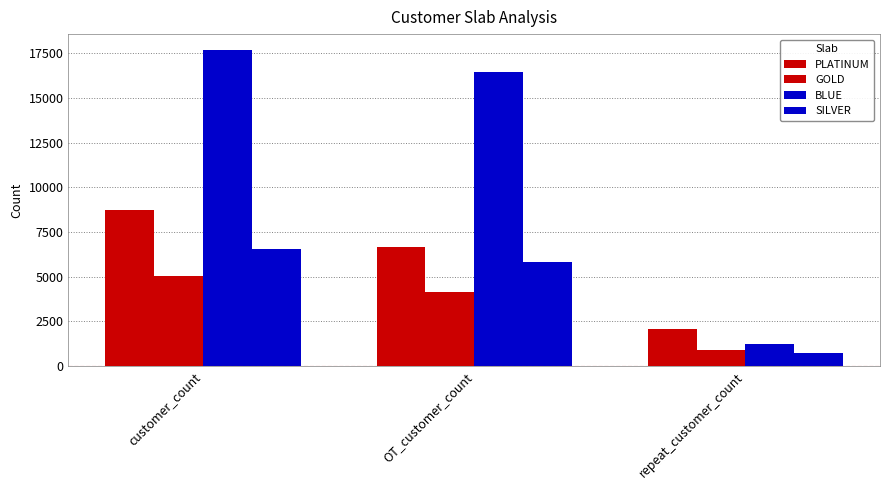

How many series are shown in this chart?

4